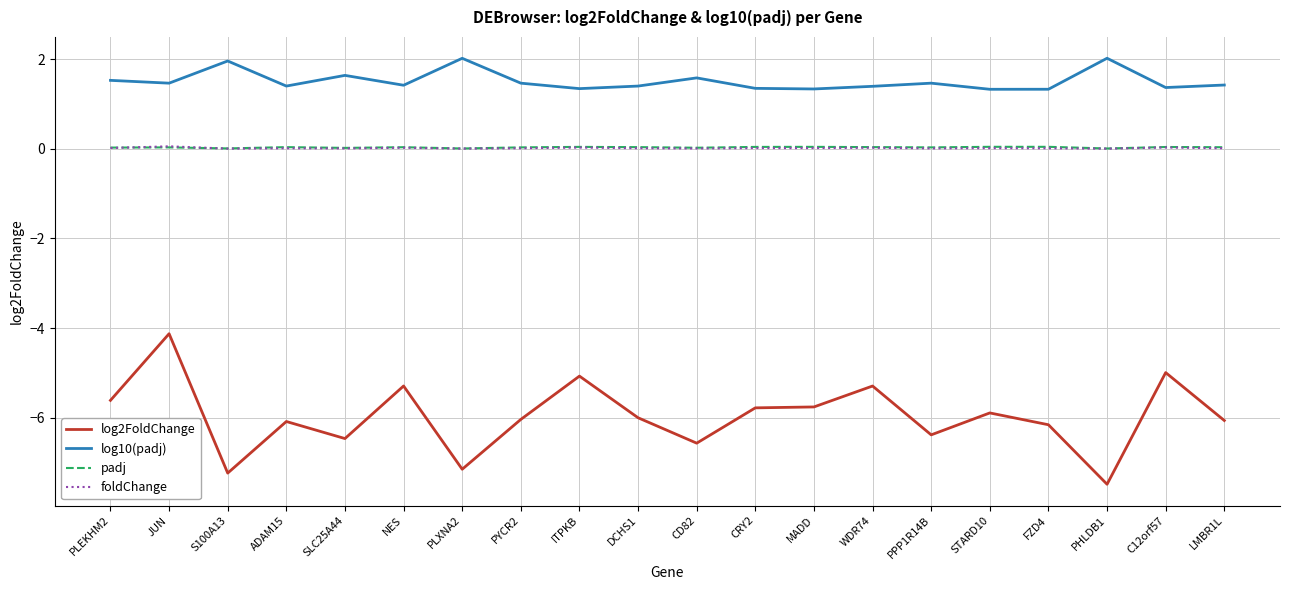

The padj series shows 0.0 at PPP1R14B. True or false?

True